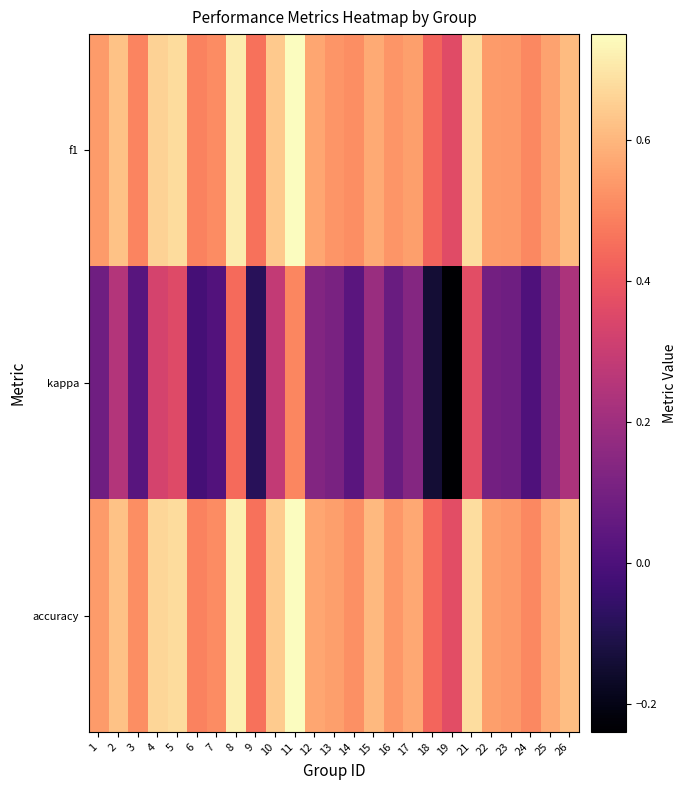

Reading right to left, what are all the values shown in this chart?

f1: 26=0.6	25=0.6	24=0.5	23=0.5	22=0.5	21=0.7	19=0.4	18=0.4	17=0.6	16=0.5	15=0.6	14=0.5	13=0.5	12=0.6	11=0.8	10=0.6	9=0.5	8=0.7	7=0.5	6=0.5	5=0.7	4=0.7	3=0.5	2=0.6	1=0.5
kappa: 26=0.2	25=0.1	24=0.0	23=0.1	22=0.1	21=0.4	19=-0.2	18=-0.1	17=0.1	16=0.1	15=0.2	14=0.0	13=0.1	12=0.1	11=0.5	10=0.3	9=-0.1	8=0.4	7=0.0	6=-0.0	5=0.4	4=0.3	3=0.0	2=0.2	1=0.1
accuracy: 26=0.6	25=0.6	24=0.5	23=0.5	22=0.6	21=0.7	19=0.4	18=0.4	17=0.6	16=0.5	15=0.6	14=0.5	13=0.6	12=0.6	11=0.8	10=0.6	9=0.5	8=0.7	7=0.5	6=0.5	5=0.7	4=0.7	3=0.5	2=0.6	1=0.5